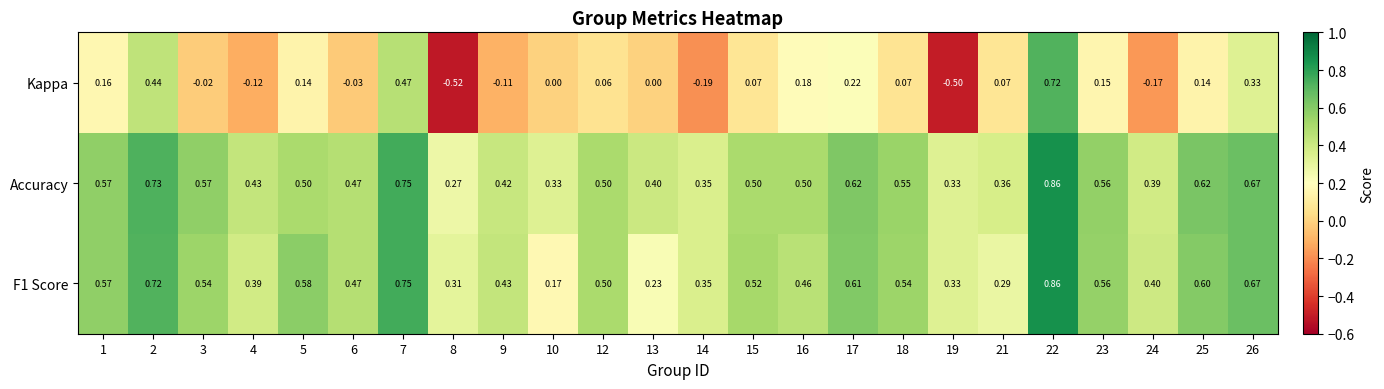

At 4, list the series in order from largest to smallest.

Accuracy, F1 Score, Kappa